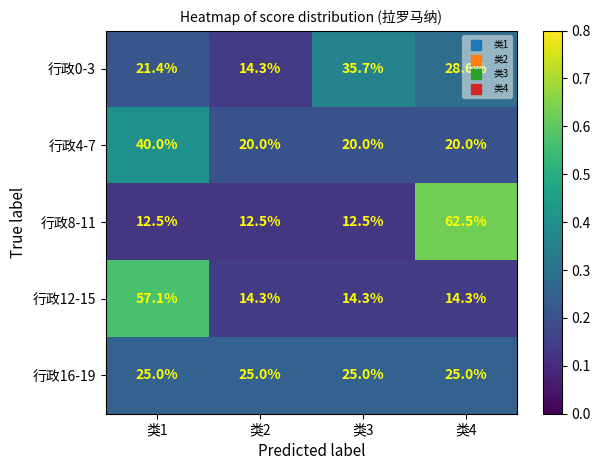

The value of 行政8-11 at 类2 is 17.5. True or false?

False